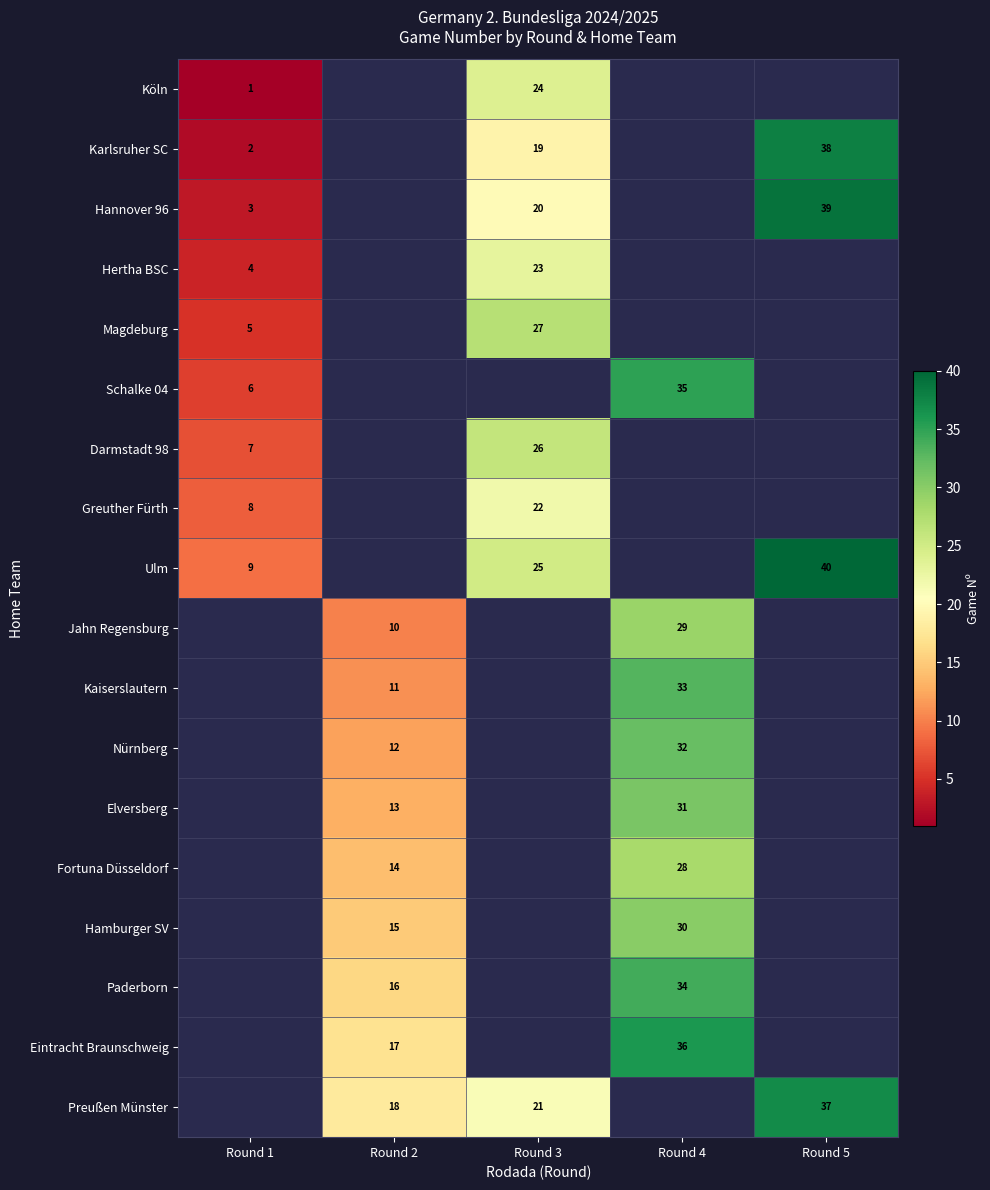

What is the maximum value shown in the chart?

40.0